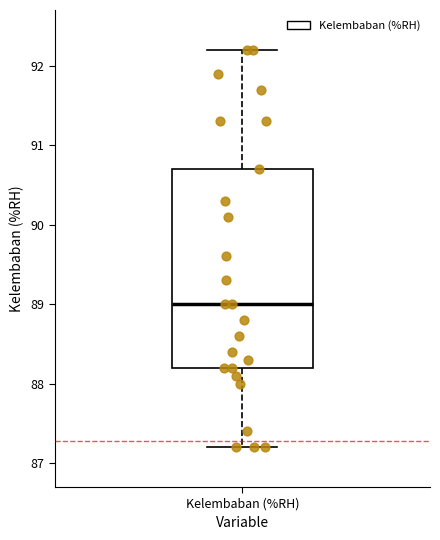

Where is the lower edge of the box for Kelembaban (%RH) on the y-axis? The values are not printed on the chart, so give them approximately, as read against the axis.

88.2